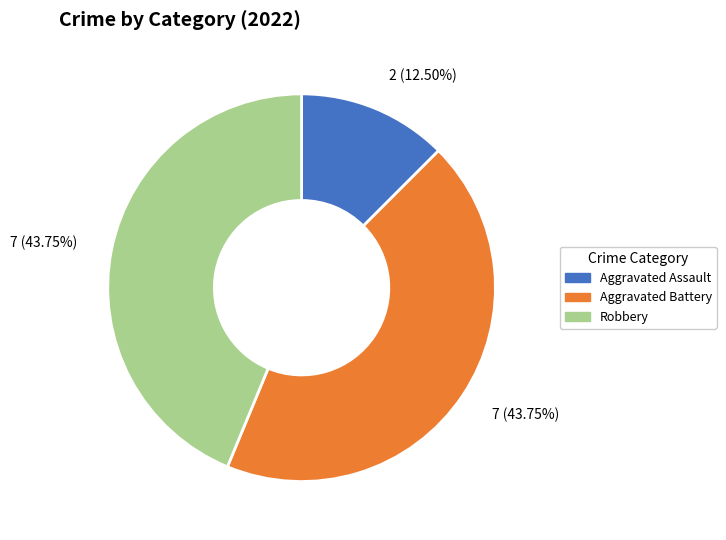

Approximately how many times larger is the value at Aggravated Battery compared to Robbery?

1.0